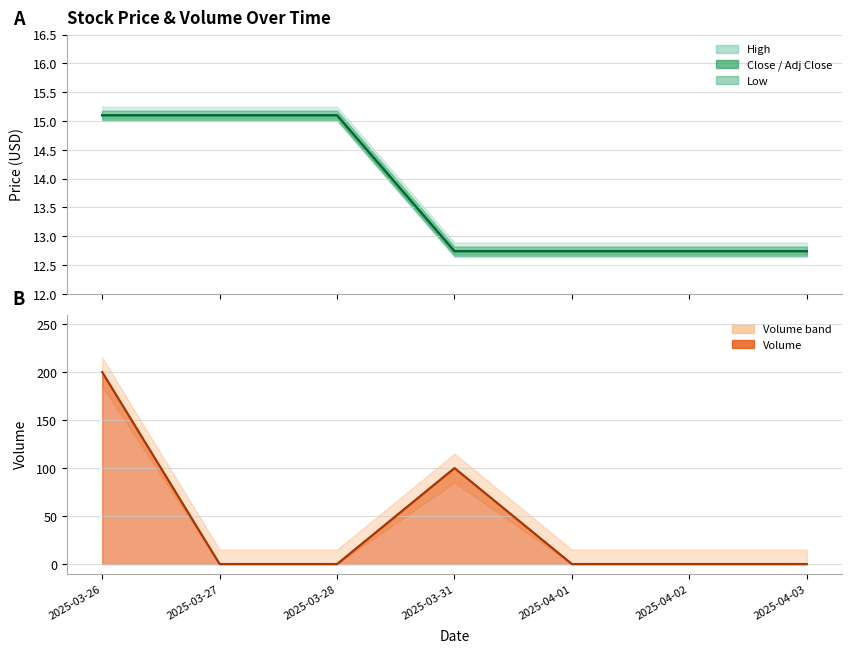

Is it true that Adj Close equals 12.7 at 2025-03-31?

True